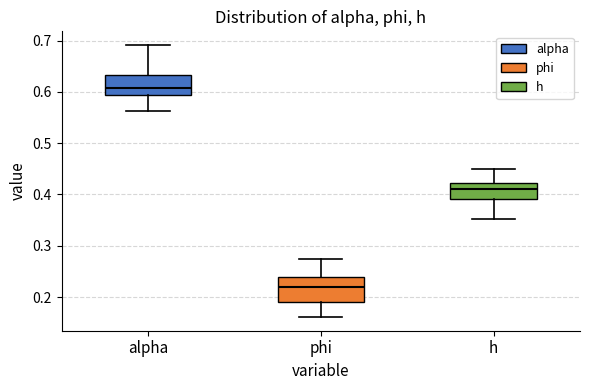

Where does the lower whisker of the box for phi end on the y-axis? The values are not printed on the chart, so give them approximately, as read against the axis.

0.16